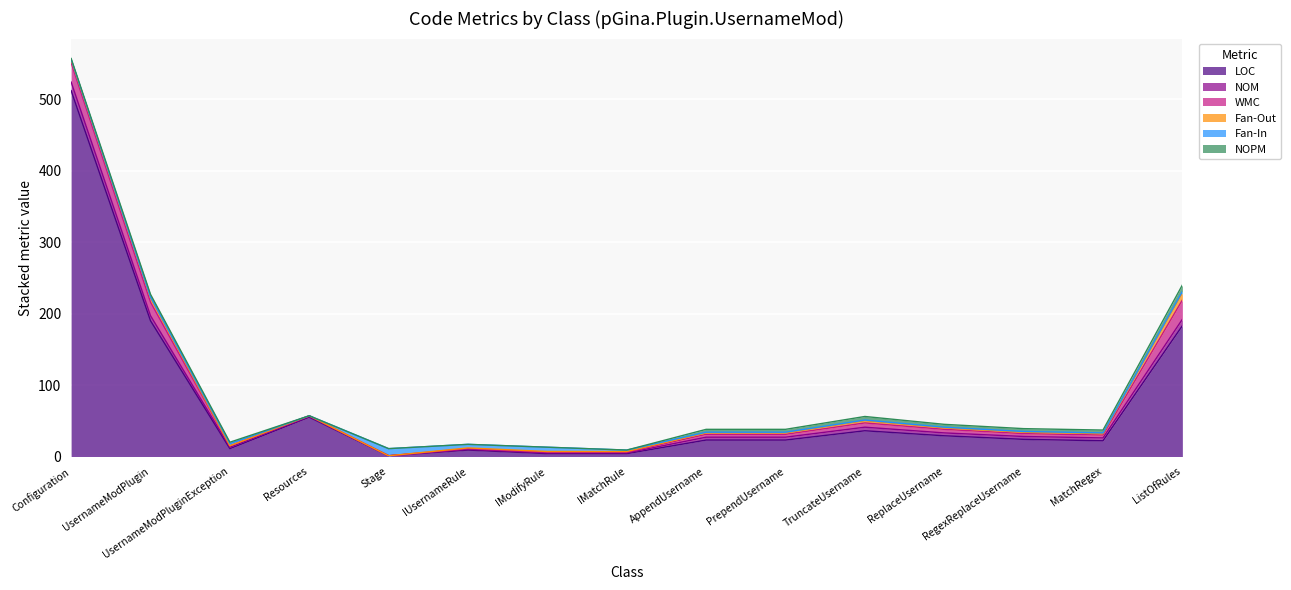

What is the value of the NOPM point at the 14th from the left?

4